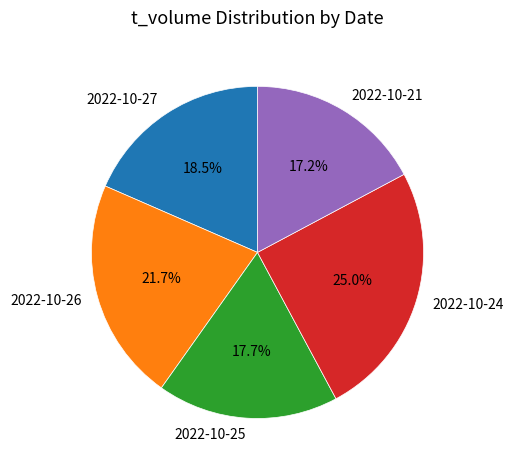

What percentage is the 2022-10-25 slice, to the nearest percent?

18%